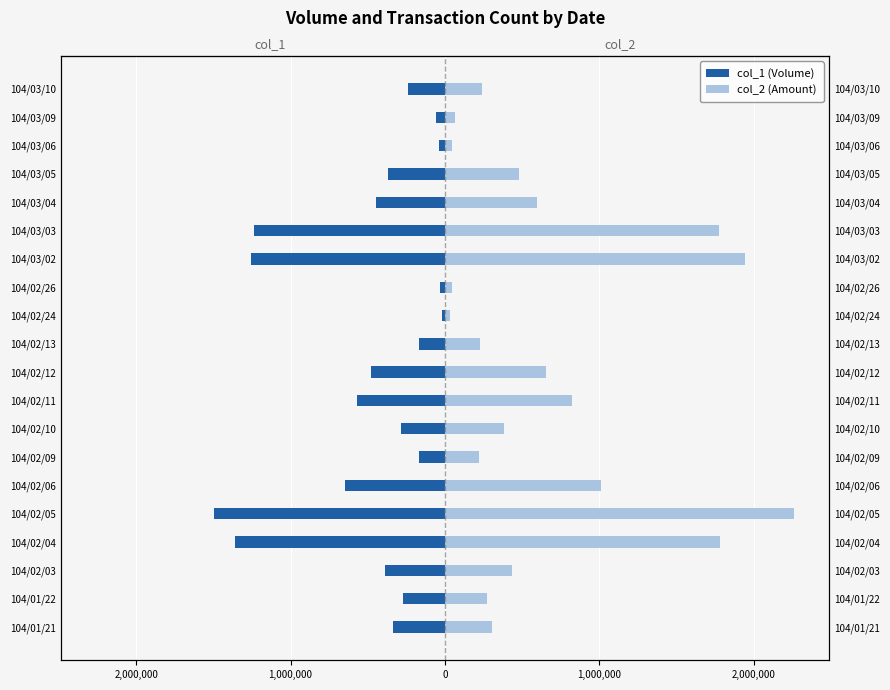

What is the lowest value of the col_1 (Volume) series?

-1494000